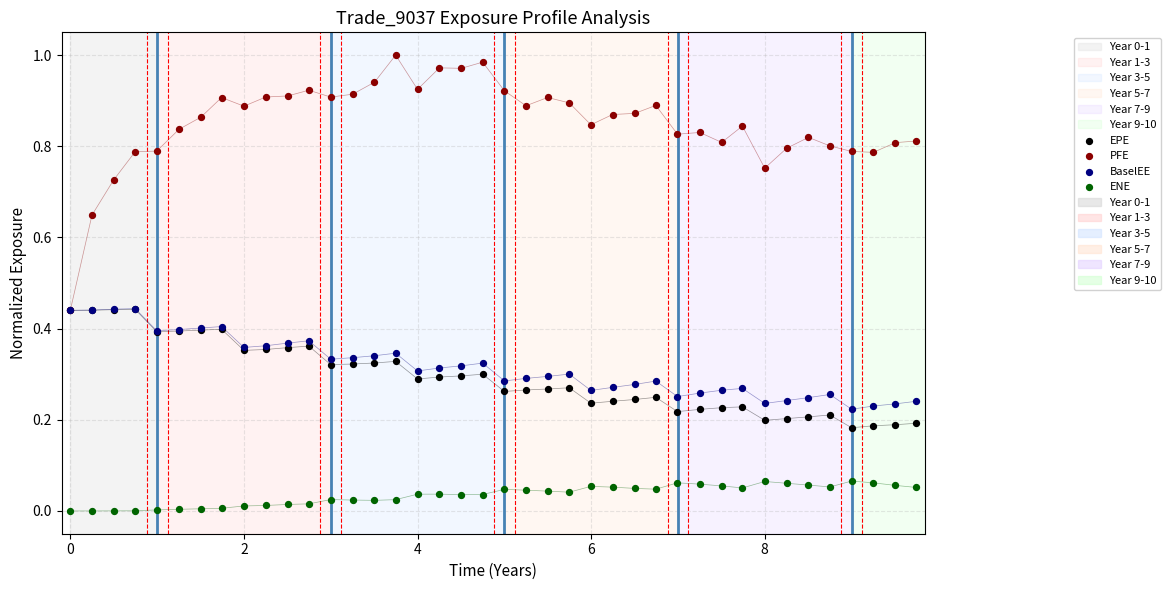

Which series has the largest Y range (max minus min)?

PFE